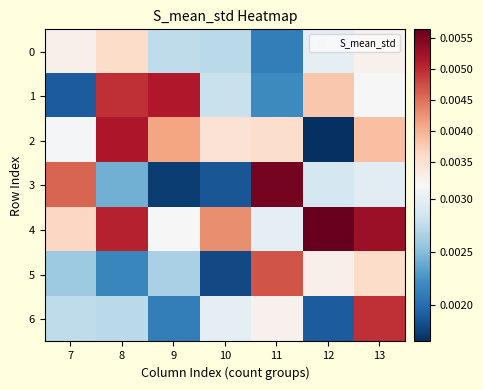

Which series has the largest total across all categories?

4